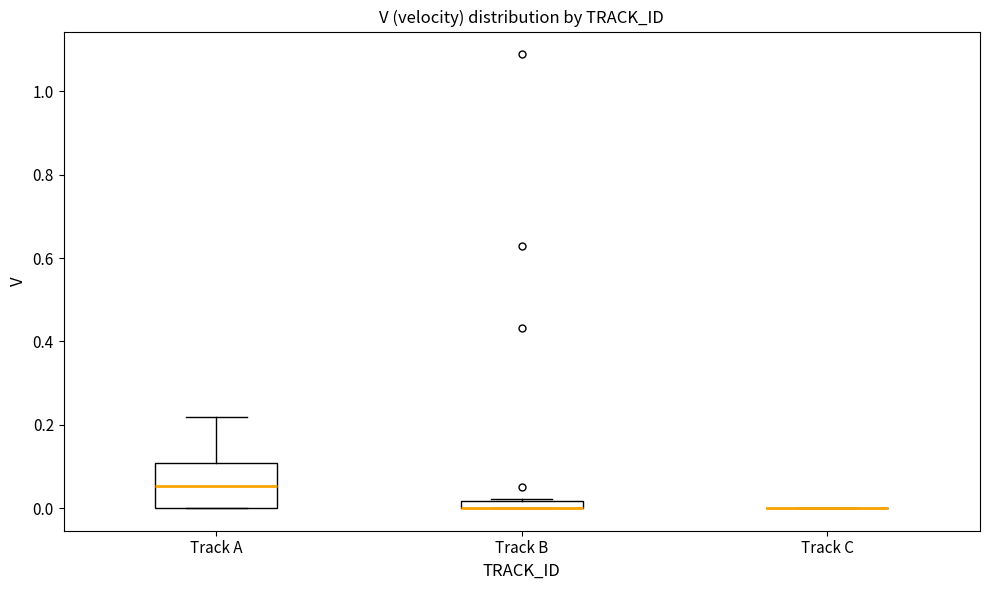

Which box is the tallest, from its lower edge to its upper edge?

Track A